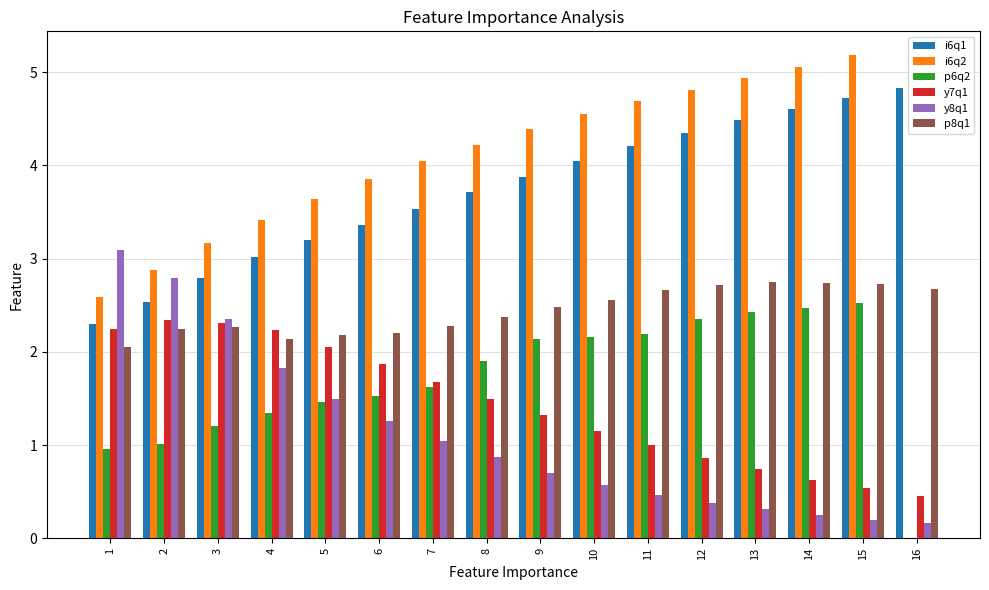

What is the total value across all series at 14?

15.8